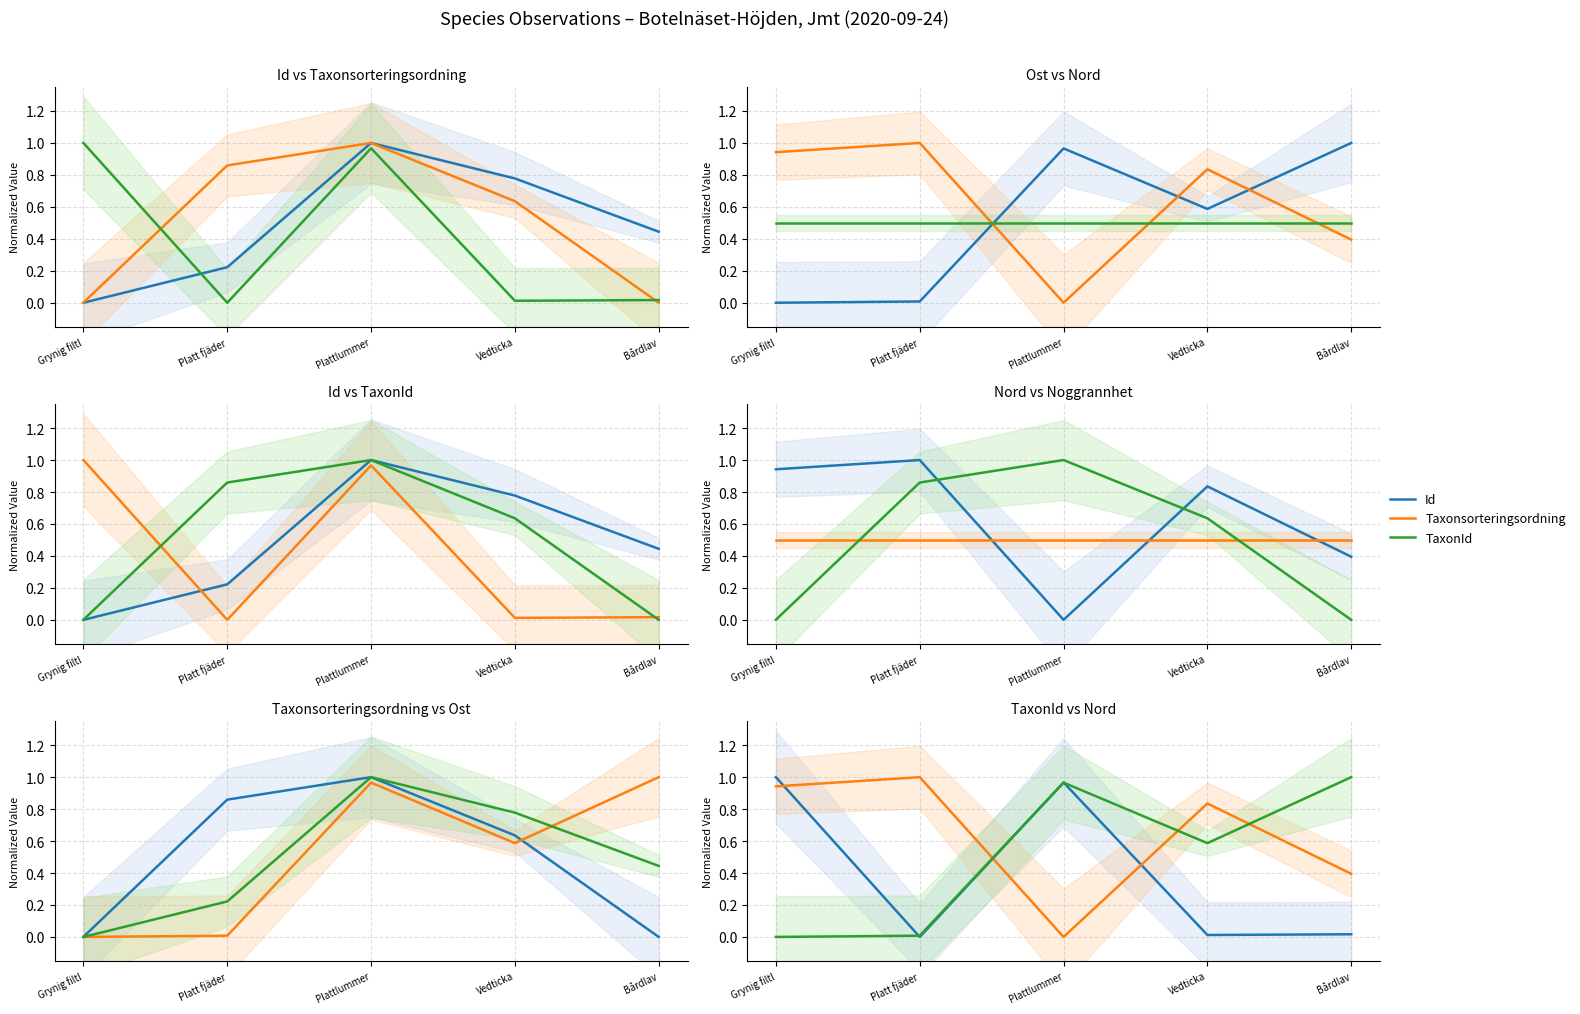

Reading left to right, extract all data points from this chart.

Id: Grynig filtl=0.0	Platt fjäder=0.2	Plattlummer=1.0	Vedticka=0.8	Bårdlav=0.4
Taxonsorteringsordning: Grynig filtl=0.0	Platt fjäder=0.9	Plattlummer=1.0	Vedticka=0.6	Bårdlav=0.0
TaxonId: Grynig filtl=1.0	Platt fjäder=0.0	Plattlummer=1.0	Vedticka=0.0	Bårdlav=0.0
Ost: Grynig filtl=0.0	Platt fjäder=0.0	Plattlummer=1.0	Vedticka=0.6	Bårdlav=1.0
Nord: Grynig filtl=0.9	Platt fjäder=1.0	Plattlummer=0.0	Vedticka=0.8	Bårdlav=0.4
Noggrannhet: Grynig filtl=0.5	Platt fjäder=0.5	Plattlummer=0.5	Vedticka=0.5	Bårdlav=0.5